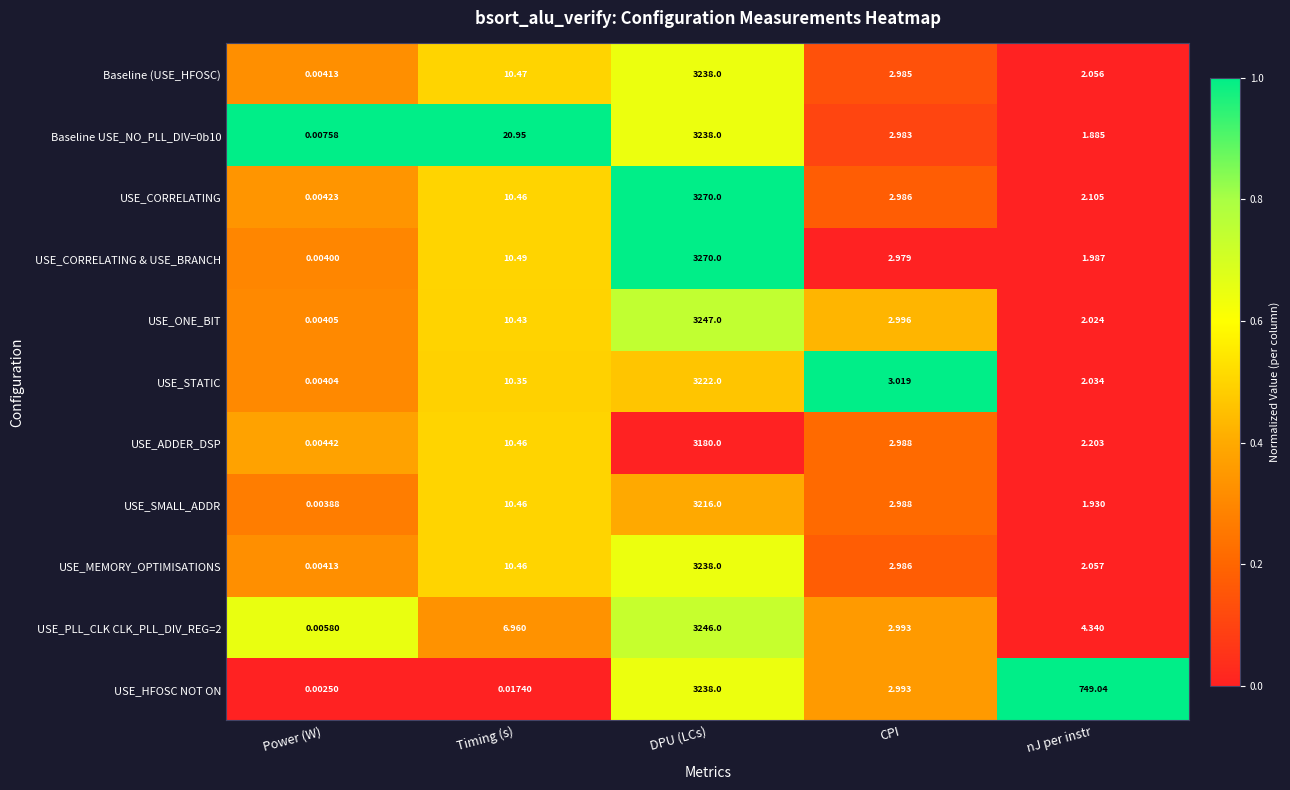

Rank the categories by USE_PLL_CLK CLK_PLL_DIV_REG=2 value from highest to lowest.

DPU (LCs), Timing (s), nJ per instr, CPI, Power (W)